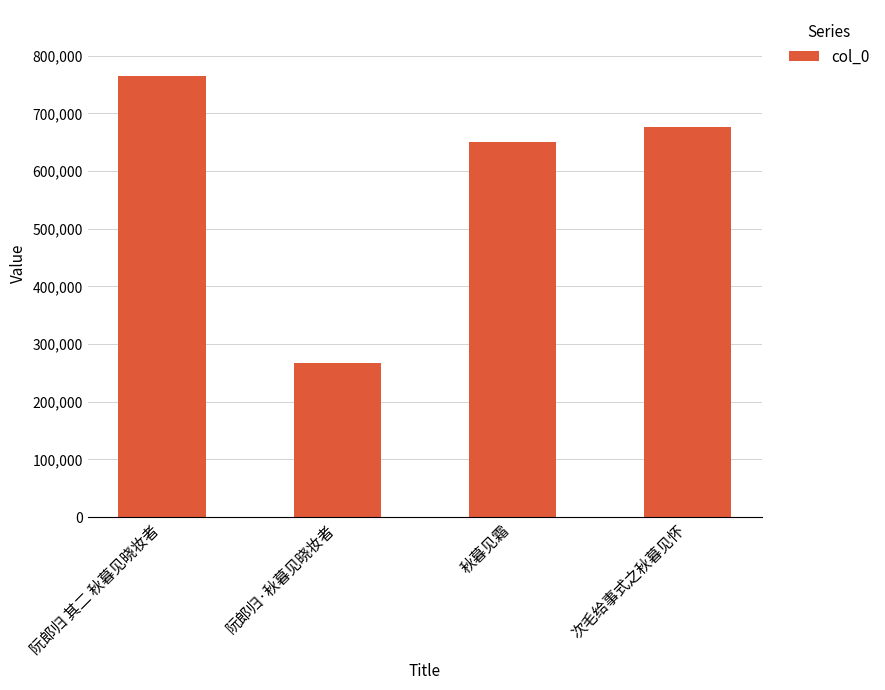

Reading right to left, transcribe all the data shown in this chart.

次毛给事式之秋暮见怀=675796	秋暮见霜=650062	阮郎归·秋暮见晓妆者=266424	阮郎归 其二 秋暮见晓妆者=764518